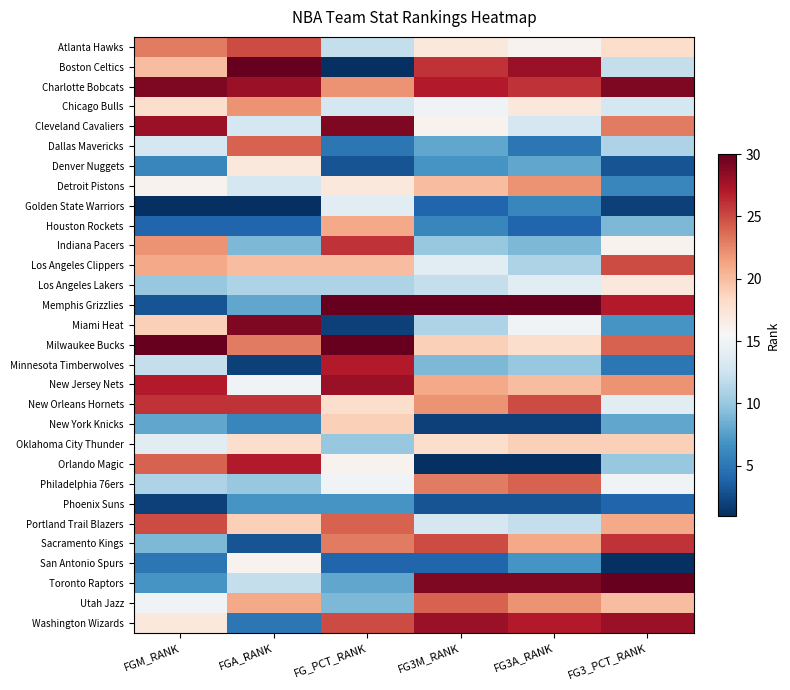

Reading left to right, what are all the values shown in this chart?

Atlanta Hawks: FGM_RANK=23	FGA_RANK=25	FG_PCT_RANK=12	FG3M_RANK=17	FG3A_RANK=16	FG3_PCT_RANK=18
Boston Celtics: FGM_RANK=20	FGA_RANK=30	FG_PCT_RANK=1	FG3M_RANK=26	FG3A_RANK=28	FG3_PCT_RANK=12
Charlotte Bobcats: FGM_RANK=29	FGA_RANK=28	FG_PCT_RANK=22	FG3M_RANK=27	FG3A_RANK=26	FG3_PCT_RANK=29
Chicago Bulls: FGM_RANK=18	FGA_RANK=22	FG_PCT_RANK=13	FG3M_RANK=15	FG3A_RANK=17	FG3_PCT_RANK=13
Cleveland Cavaliers: FGM_RANK=28	FGA_RANK=13	FG_PCT_RANK=29	FG3M_RANK=16	FG3A_RANK=13	FG3_PCT_RANK=23
Dallas Mavericks: FGM_RANK=13	FGA_RANK=24	FG_PCT_RANK=5	FG3M_RANK=8	FG3A_RANK=5	FG3_PCT_RANK=11
Denver Nuggets: FGM_RANK=6	FGA_RANK=17	FG_PCT_RANK=3	FG3M_RANK=7	FG3A_RANK=8	FG3_PCT_RANK=3
Detroit Pistons: FGM_RANK=16	FGA_RANK=13	FG_PCT_RANK=17	FG3M_RANK=20	FG3A_RANK=22	FG3_PCT_RANK=6
Golden State Warriors: FGM_RANK=1	FGA_RANK=1	FG_PCT_RANK=14	FG3M_RANK=4	FG3A_RANK=6	FG3_PCT_RANK=2
Houston Rockets: FGM_RANK=4	FGA_RANK=4	FG_PCT_RANK=21	FG3M_RANK=6	FG3A_RANK=4	FG3_PCT_RANK=9
Indiana Pacers: FGM_RANK=22	FGA_RANK=9	FG_PCT_RANK=26	FG3M_RANK=10	FG3A_RANK=9	FG3_PCT_RANK=16
Los Angeles Clippers: FGM_RANK=21	FGA_RANK=20	FG_PCT_RANK=20	FG3M_RANK=14	FG3A_RANK=11	FG3_PCT_RANK=25
Los Angeles Lakers: FGM_RANK=10	FGA_RANK=11	FG_PCT_RANK=11	FG3M_RANK=12	FG3A_RANK=14	FG3_PCT_RANK=17
Memphis Grizzlies: FGM_RANK=3	FGA_RANK=8	FG_PCT_RANK=30	FG3M_RANK=30	FG3A_RANK=30	FG3_PCT_RANK=27
Miami Heat: FGM_RANK=19	FGA_RANK=29	FG_PCT_RANK=2	FG3M_RANK=11	FG3A_RANK=15	FG3_PCT_RANK=7
Milwaukee Bucks: FGM_RANK=30	FGA_RANK=23	FG_PCT_RANK=30	FG3M_RANK=19	FG3A_RANK=18	FG3_PCT_RANK=24
Minnesota Timberwolves: FGM_RANK=12	FGA_RANK=2	FG_PCT_RANK=27	FG3M_RANK=9	FG3A_RANK=10	FG3_PCT_RANK=5
New Jersey Nets: FGM_RANK=27	FGA_RANK=15	FG_PCT_RANK=28	FG3M_RANK=21	FG3A_RANK=20	FG3_PCT_RANK=22
New Orleans Hornets: FGM_RANK=26	FGA_RANK=26	FG_PCT_RANK=18	FG3M_RANK=22	FG3A_RANK=25	FG3_PCT_RANK=14
New York Knicks: FGM_RANK=8	FGA_RANK=6	FG_PCT_RANK=19	FG3M_RANK=2	FG3A_RANK=2	FG3_PCT_RANK=8
Oklahoma City Thunder: FGM_RANK=14	FGA_RANK=18	FG_PCT_RANK=10	FG3M_RANK=18	FG3A_RANK=19	FG3_PCT_RANK=19
Orlando Magic: FGM_RANK=24	FGA_RANK=27	FG_PCT_RANK=16	FG3M_RANK=1	FG3A_RANK=1	FG3_PCT_RANK=10
Philadelphia 76ers: FGM_RANK=11	FGA_RANK=10	FG_PCT_RANK=15	FG3M_RANK=23	FG3A_RANK=24	FG3_PCT_RANK=15
Phoenix Suns: FGM_RANK=2	FGA_RANK=7	FG_PCT_RANK=7	FG3M_RANK=3	FG3A_RANK=3	FG3_PCT_RANK=4
Portland Trail Blazers: FGM_RANK=25	FGA_RANK=19	FG_PCT_RANK=24	FG3M_RANK=13	FG3A_RANK=12	FG3_PCT_RANK=21
Sacramento Kings: FGM_RANK=9	FGA_RANK=3	FG_PCT_RANK=23	FG3M_RANK=25	FG3A_RANK=21	FG3_PCT_RANK=26
San Antonio Spurs: FGM_RANK=5	FGA_RANK=16	FG_PCT_RANK=4	FG3M_RANK=4	FG3A_RANK=7	FG3_PCT_RANK=1
Toronto Raptors: FGM_RANK=7	FGA_RANK=12	FG_PCT_RANK=8	FG3M_RANK=29	FG3A_RANK=29	FG3_PCT_RANK=30
Utah Jazz: FGM_RANK=15	FGA_RANK=21	FG_PCT_RANK=9	FG3M_RANK=24	FG3A_RANK=22	FG3_PCT_RANK=20
Washington Wizards: FGM_RANK=17	FGA_RANK=5	FG_PCT_RANK=25	FG3M_RANK=28	FG3A_RANK=27	FG3_PCT_RANK=28